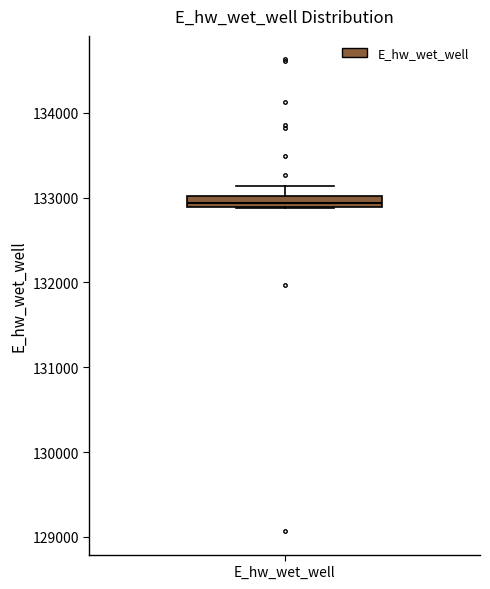

Where does the upper whisker of the box for E_hw_wet_well end on the y-axis? The values are not printed on the chart, so give them approximately, as read against the axis.

133100